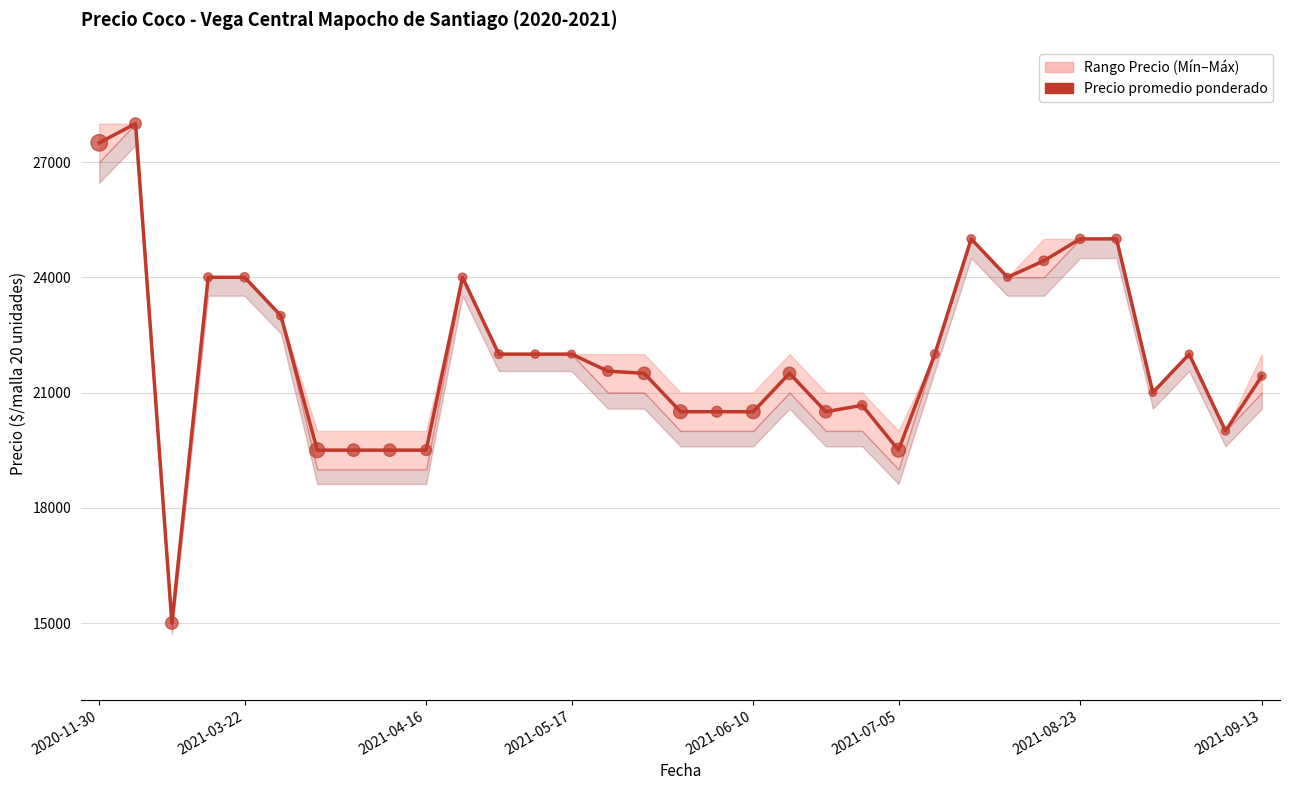

What is the change in value from 27 to 30?

-3000